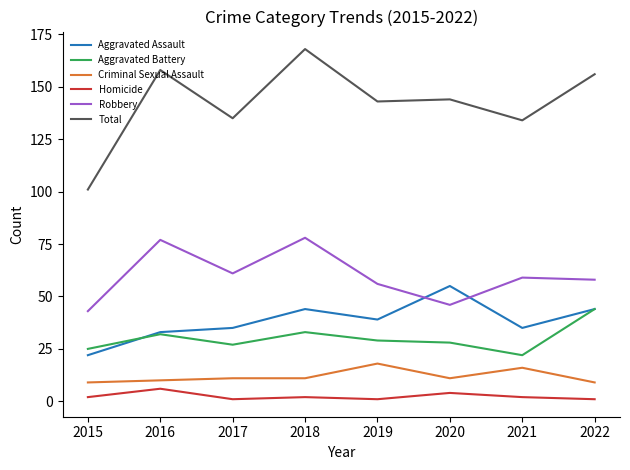

What is the difference between the highest and lowest values at 2017?

134